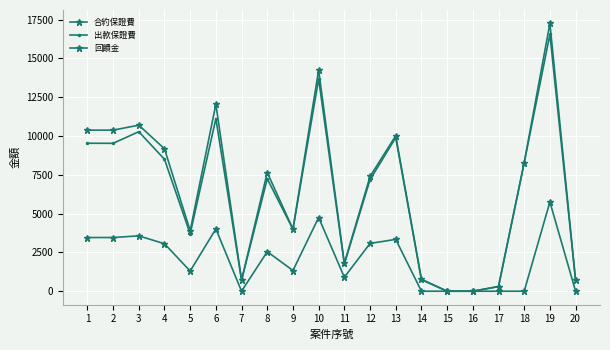

True or false: 回饋金 and 合約保證費 intersect in this chart.

False